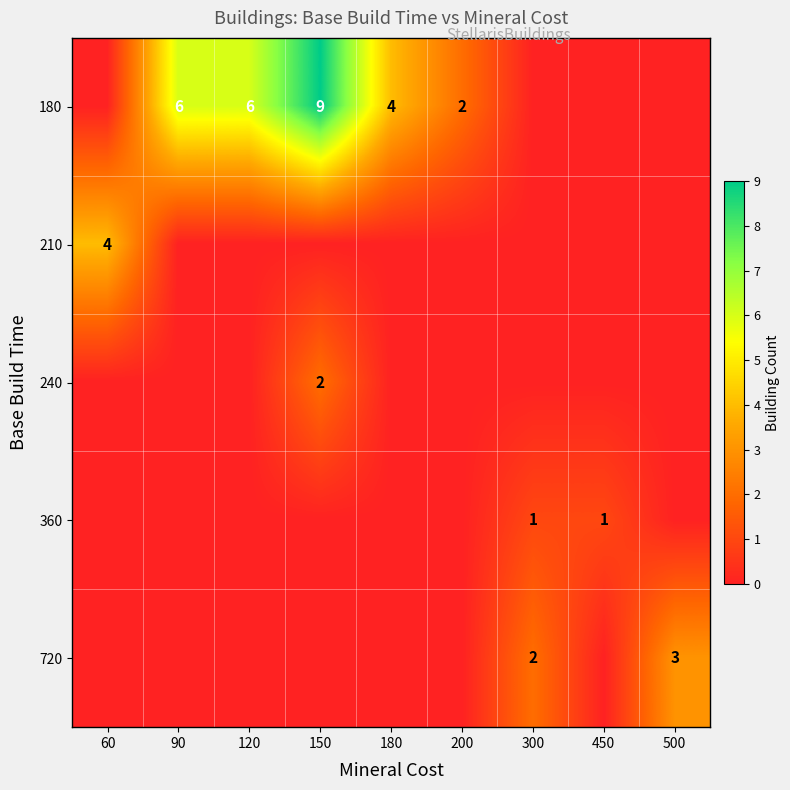

Is it true that 180 equals 2 at 180?

False